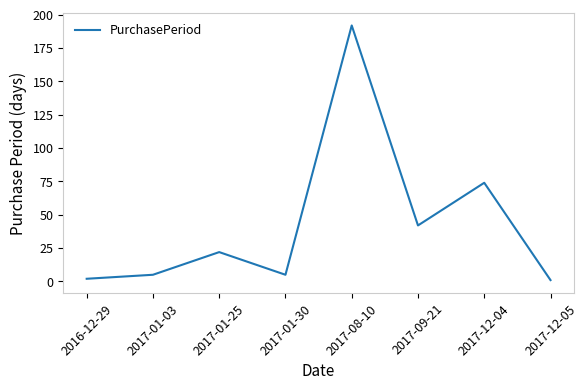

Reading right to left, transcribe all the data shown in this chart.

1	74	42	192	5	22	5	2